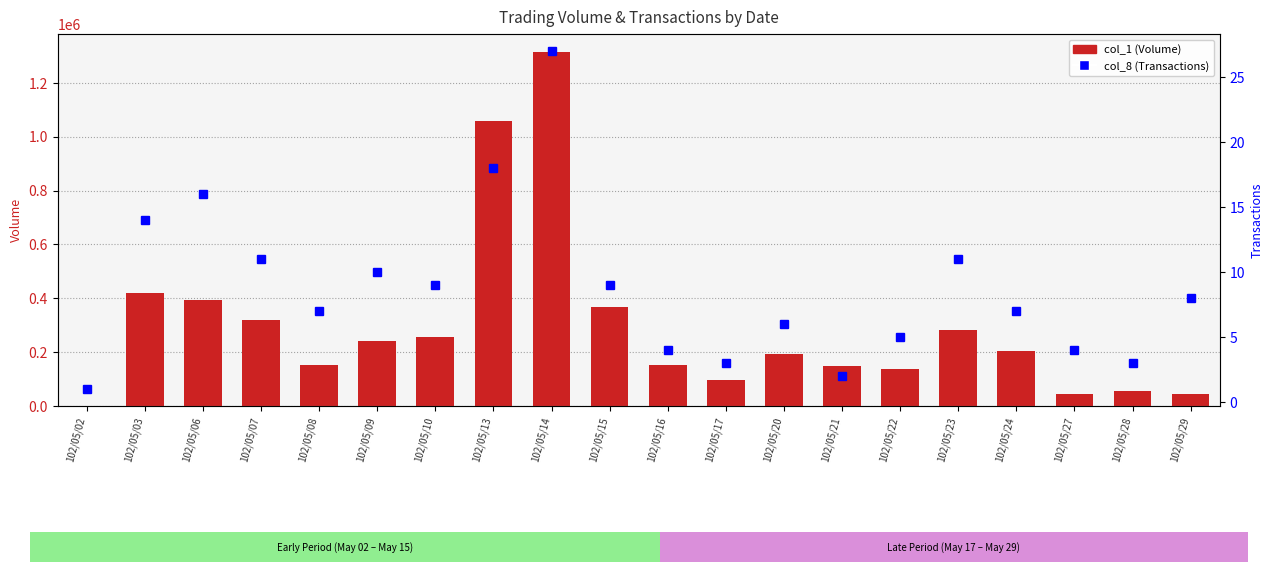

Which series changed the most between 102/05/10 and 102/05/20?

col_1 (Volume)